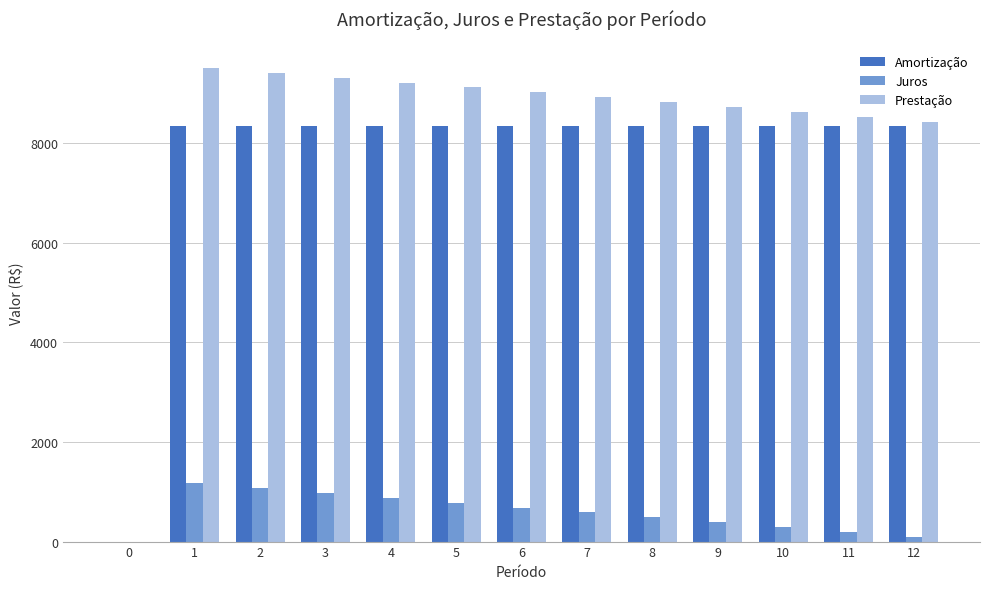

What is the sum of all Amortização values?

100000.0